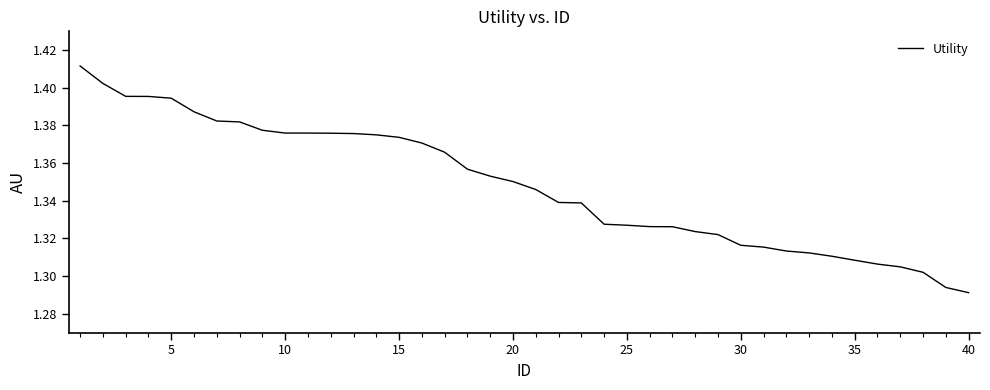

What is the difference between the maximum and minimum values?

0.1